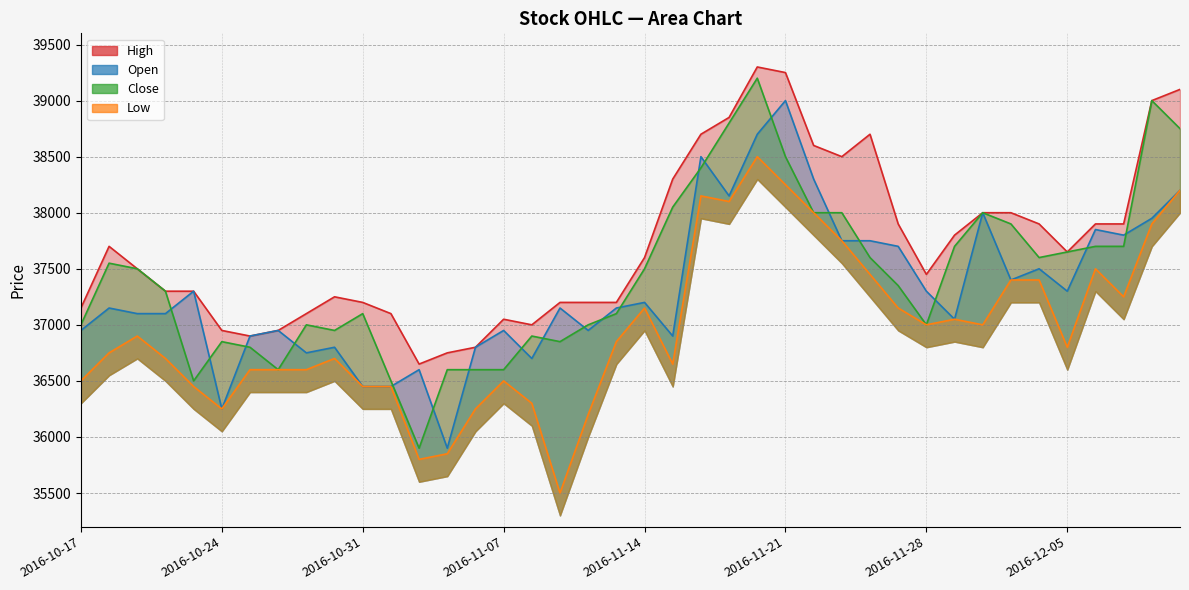

List the series in order of their peak value, lowest first.

Low, Open, Close, High